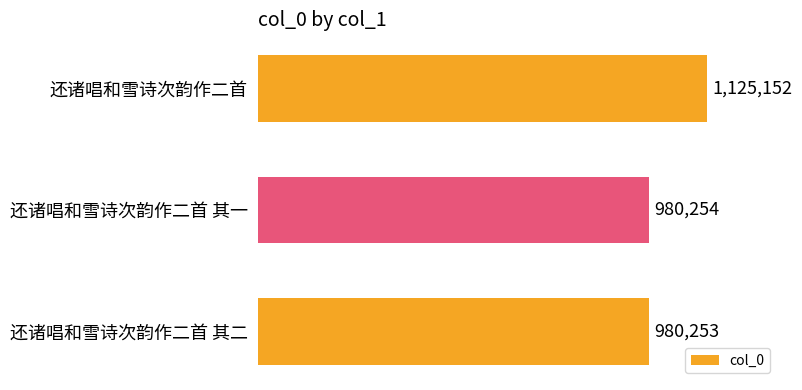

What is the average value?

1028553